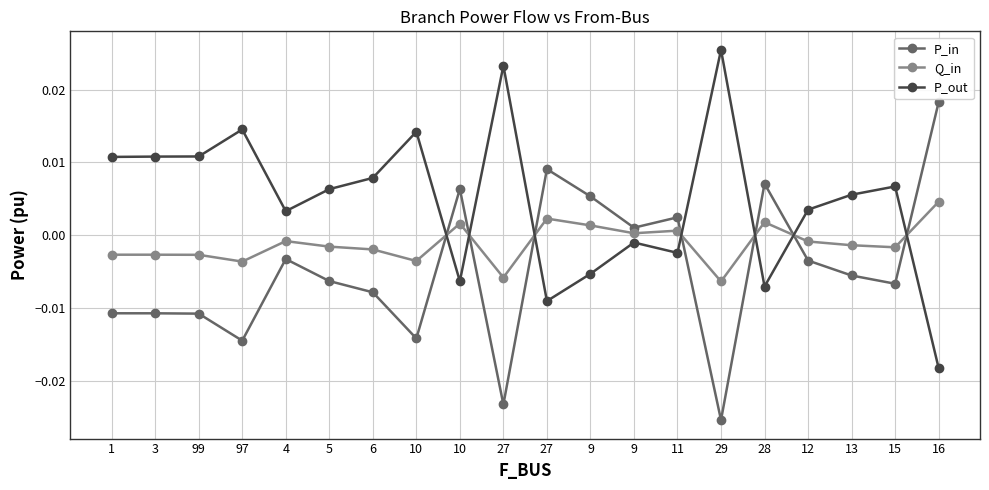

What are all the series names shown in the legend?

P_in, Q_in, P_out